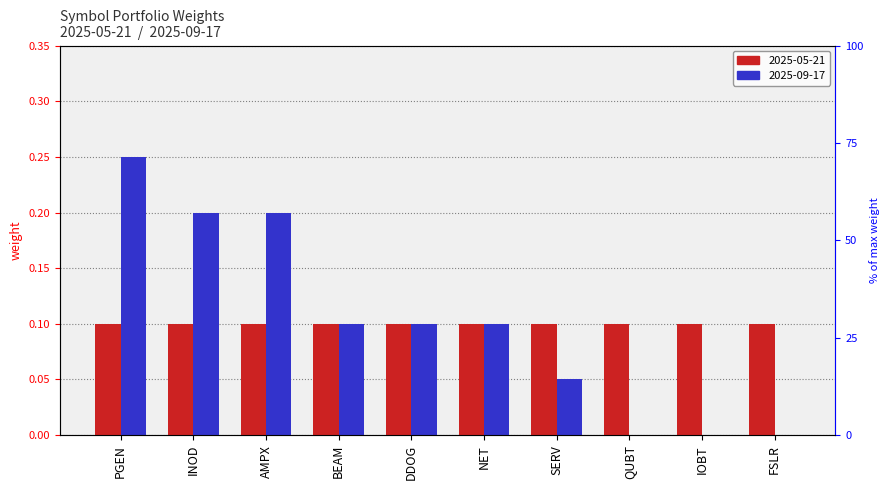

Count the number of categories in the chart.

10